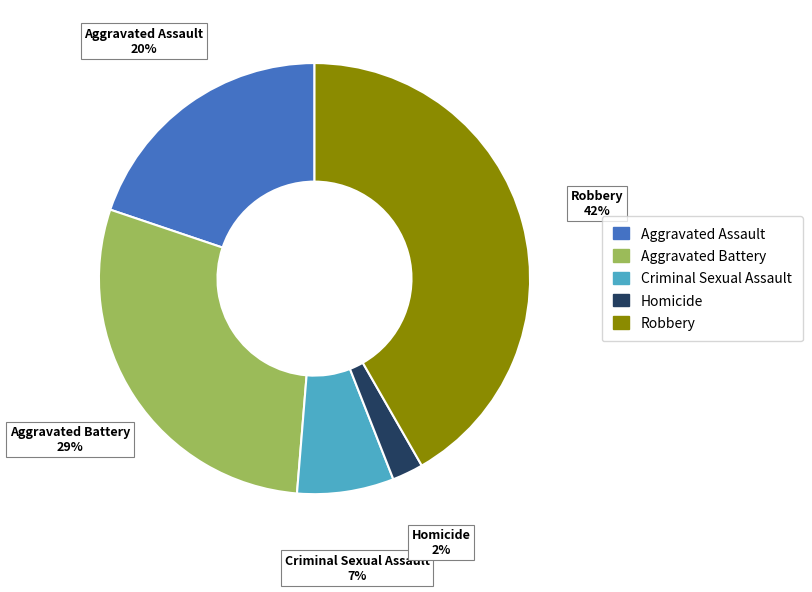

Is it true that Aggravated Assault is 26% of the pie?

False